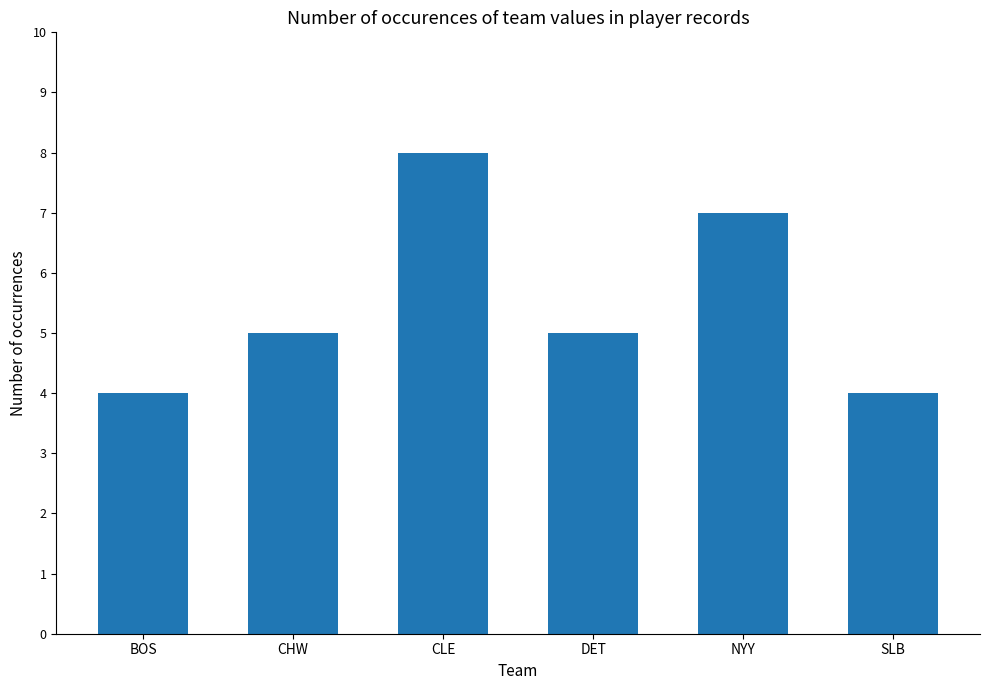

Which label corresponds to the largest value in the chart?

CLE